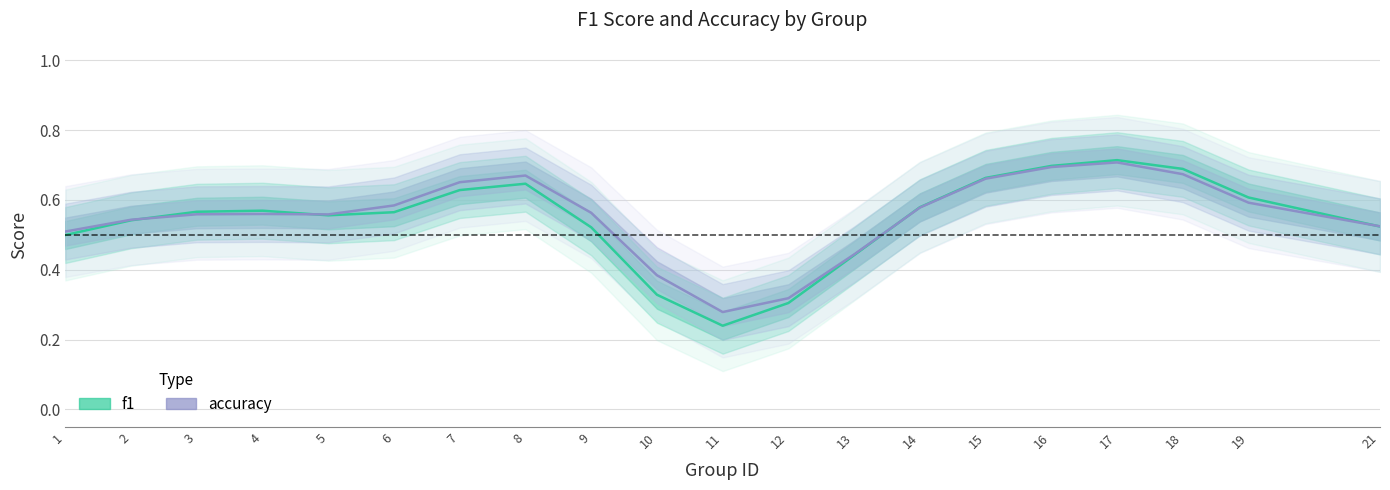

List the series in order of their peak value, lowest first.

f1, accuracy